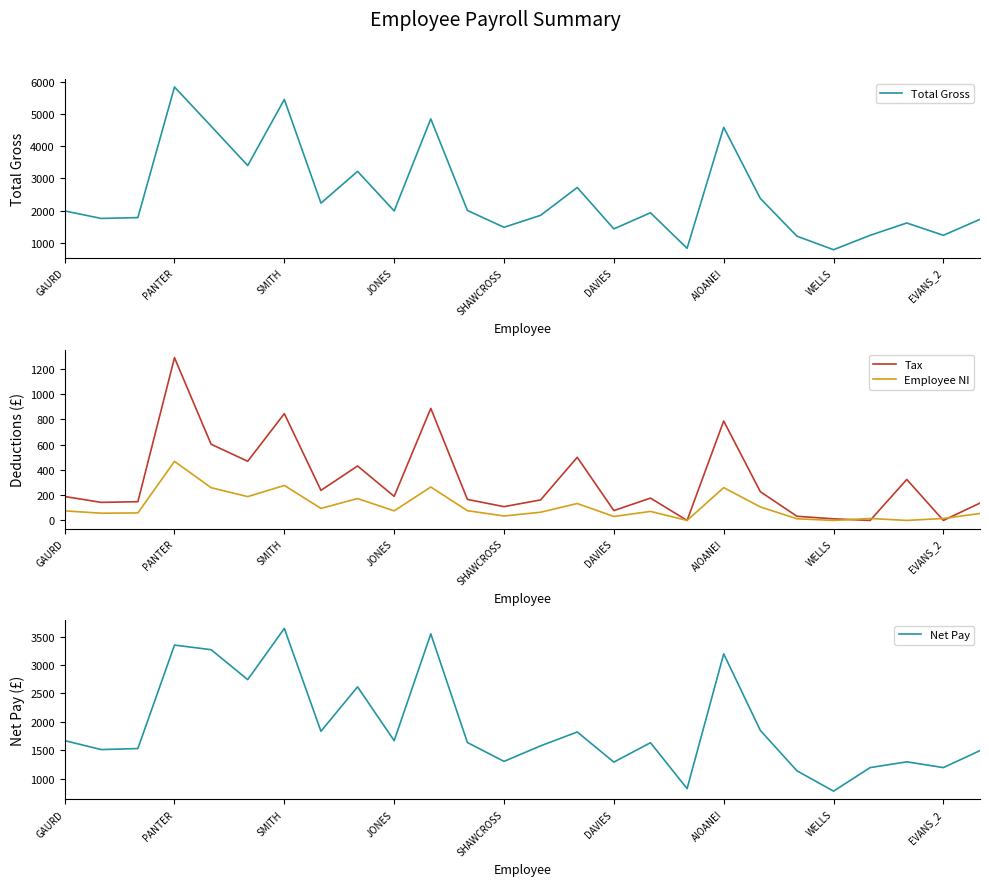

How many times do Employee NI and Tax cross each other?

4